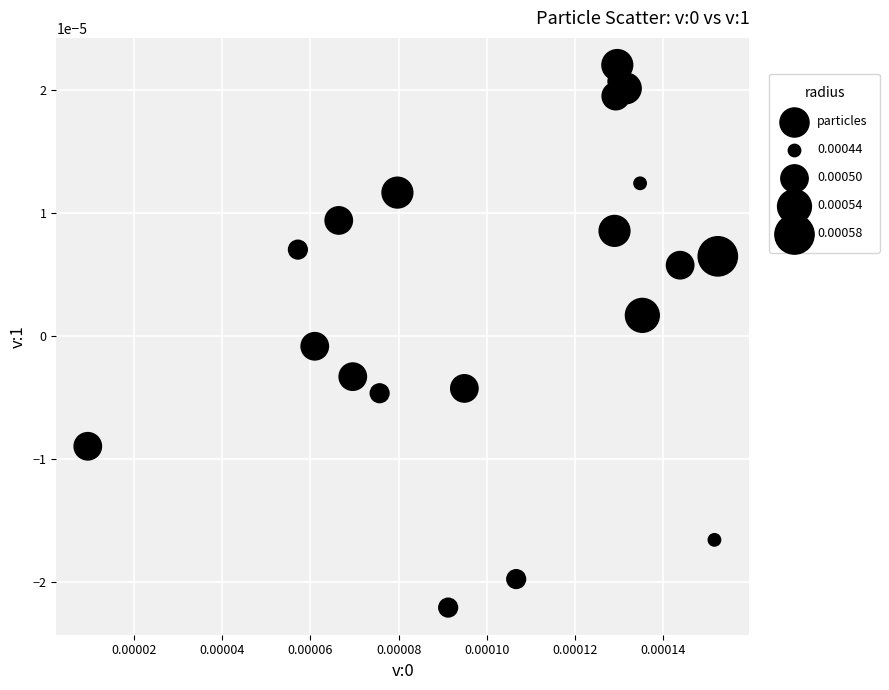

Count the number of points in this scatter plot.

20